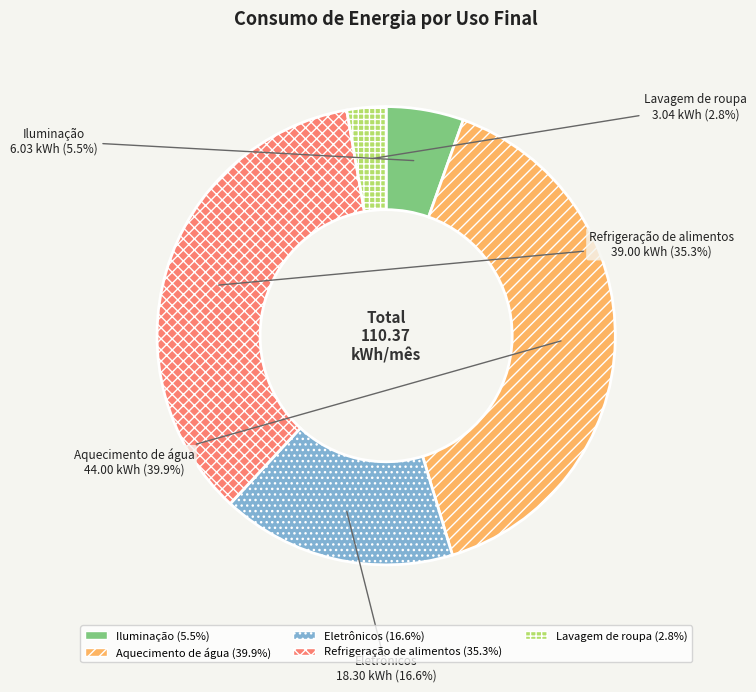

Is it true that Iluminação is 16% of the pie?

False